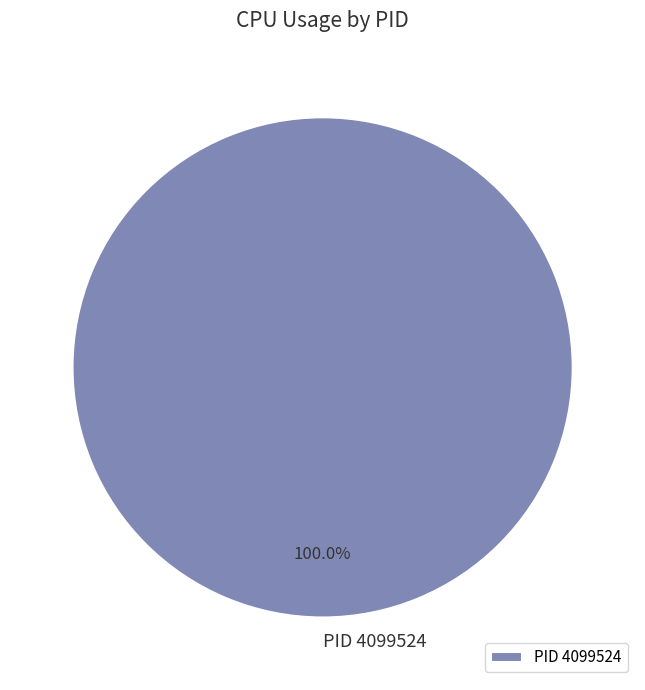

Rank the categories by value from highest to lowest.

PID 4099524